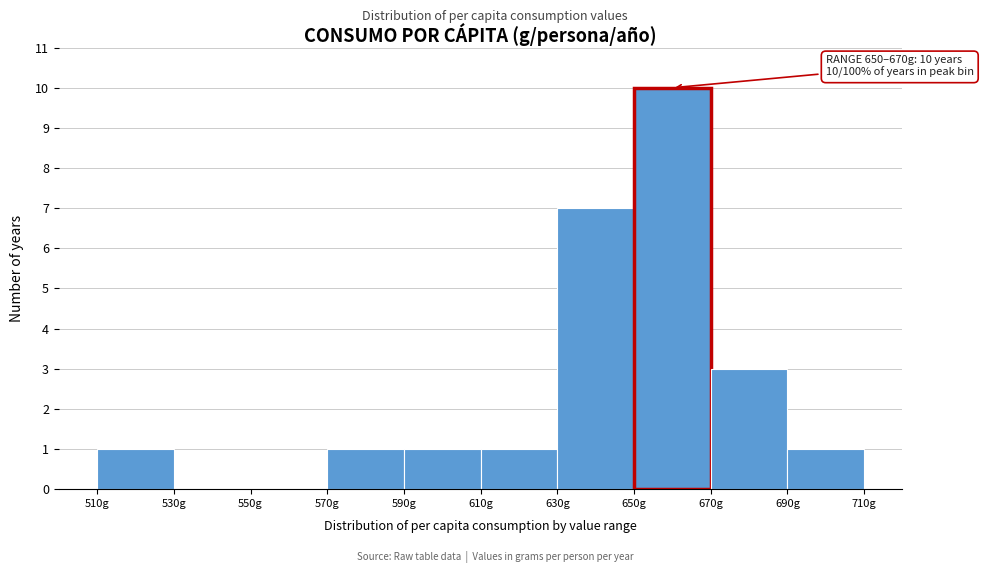

Which range on the x-axis has the tallest bar?

650 to 670